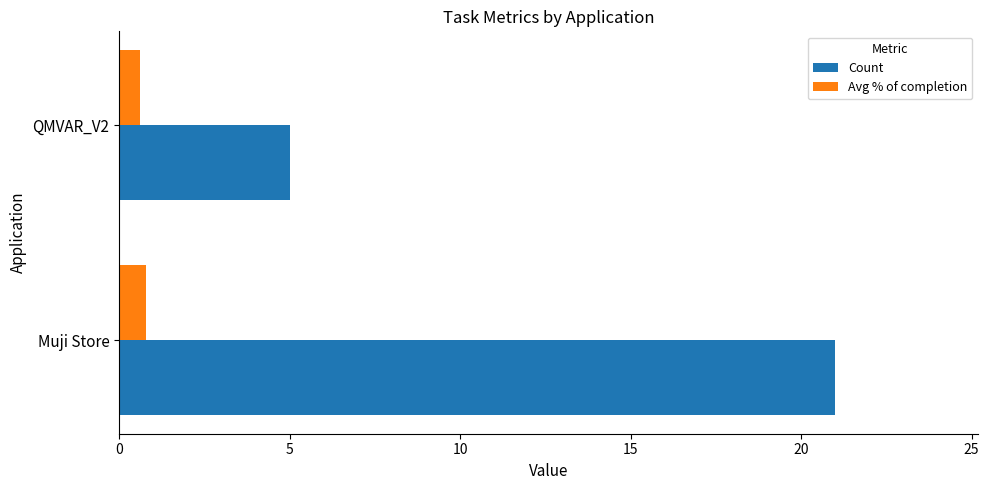

Between Muji Store and QMVAR_V2, which series saw the biggest shift?

Count